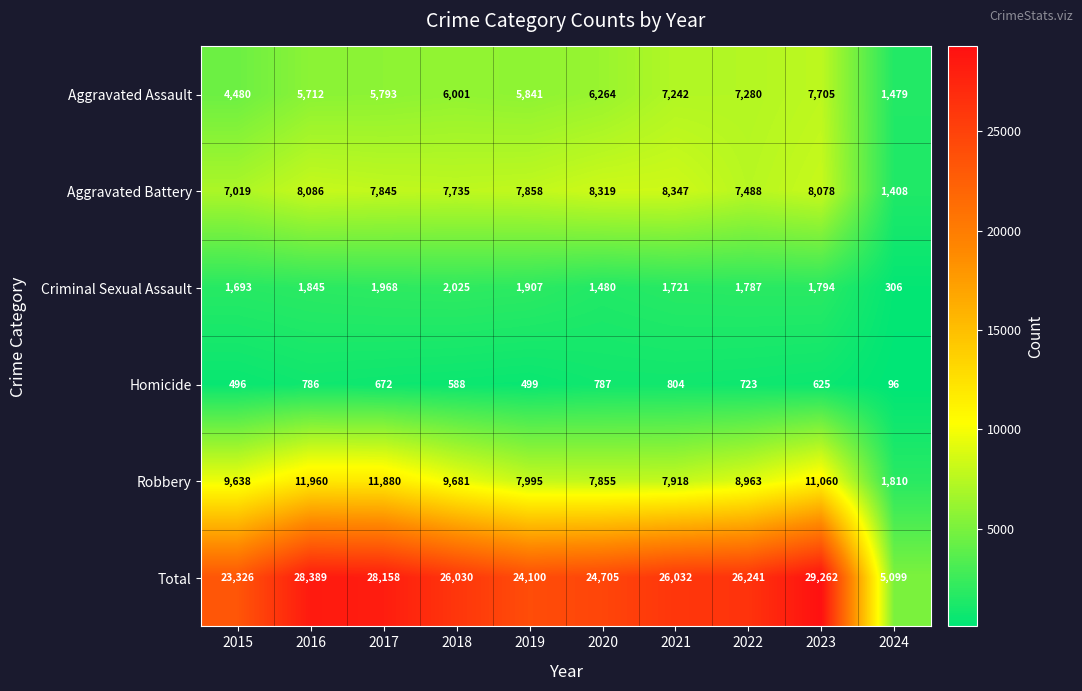

At which category is the sum across all series the highest?

2023